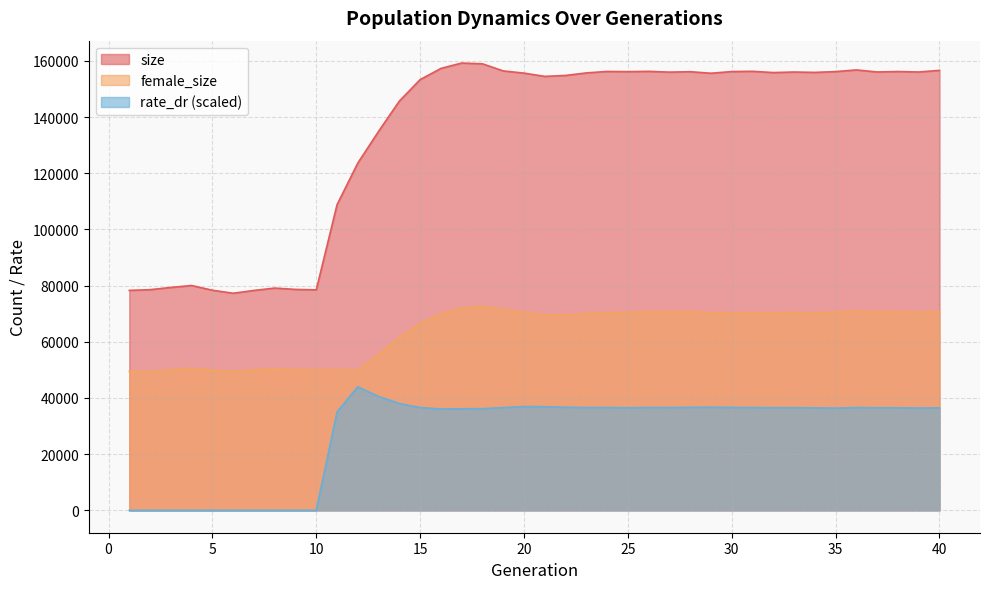

True or false: female_size and size intersect in this chart.

False